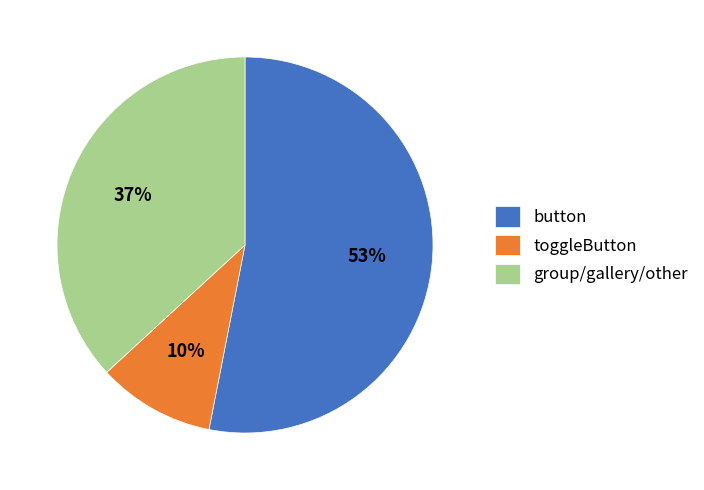

Which slice represents more than half of the pie?

button